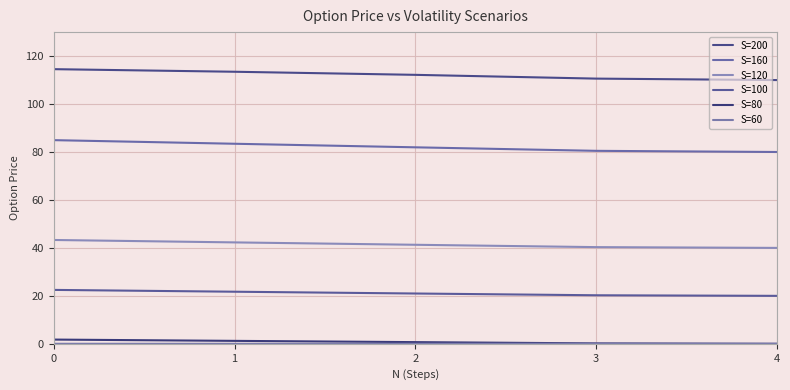

What is the total value across all series at 2?

257.1